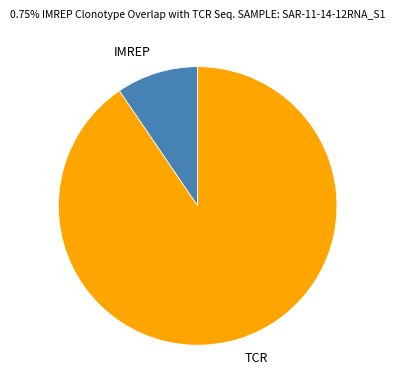

Which slice is the smallest?

IMREP